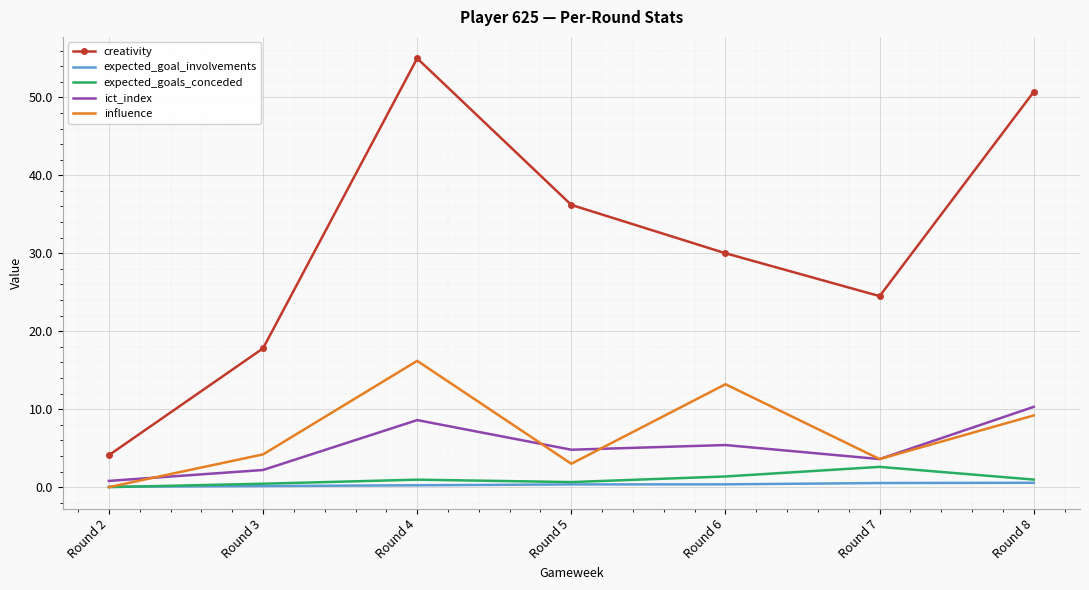

At which category is the sum across all series the highest?

Round 4